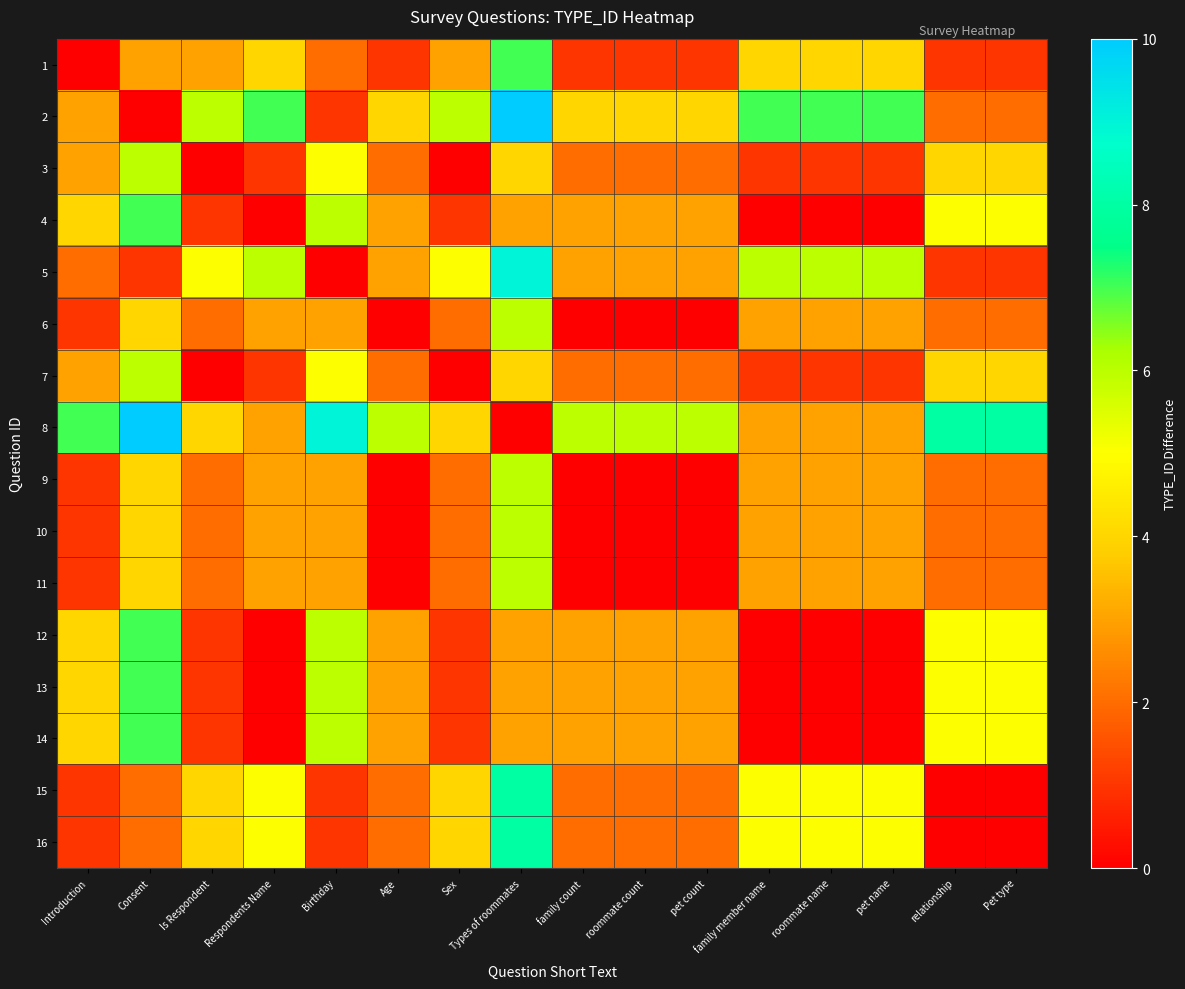

At Is Respondent, list the series in order from largest to smallest.

2, 5, 8, 15, 16, 1, 6, 9, 10, 11, 4, 12, 13, 14, 3, 7